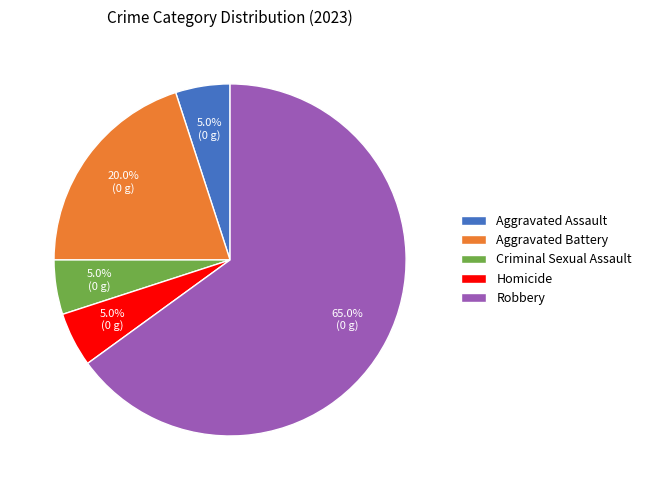

Does Robbery account for over 50% of the chart?

Yes